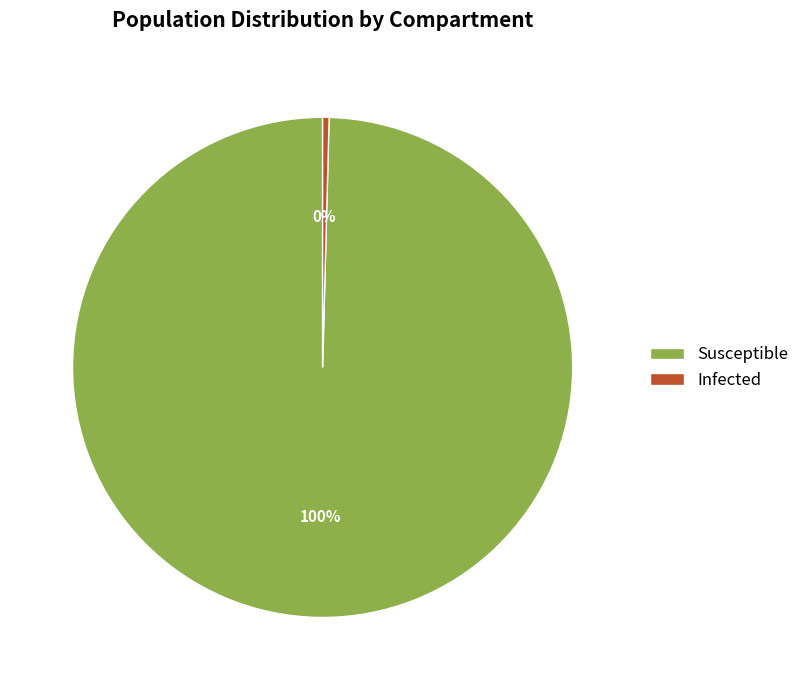

The Infected slice represents 0% of the pie. True or false?

True